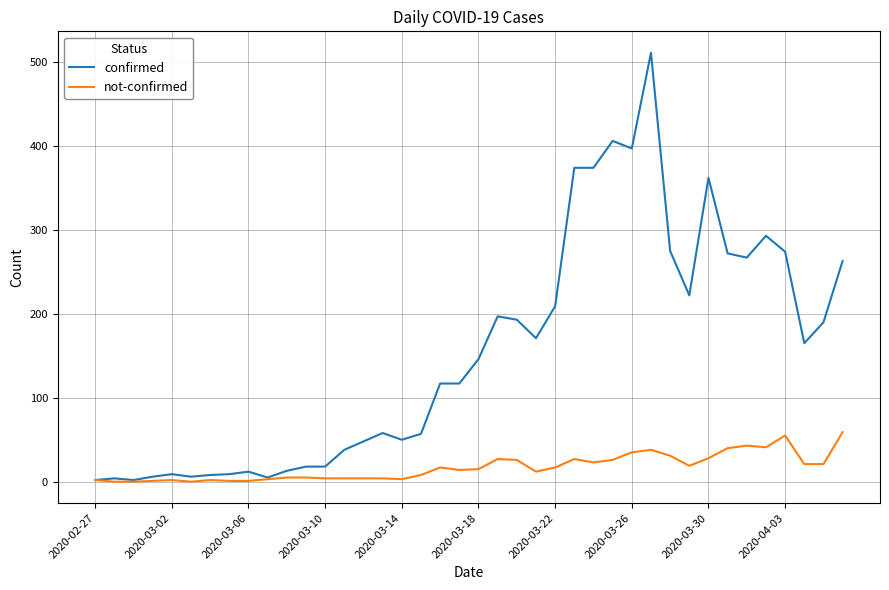

What is the maximum value for confirmed?

511